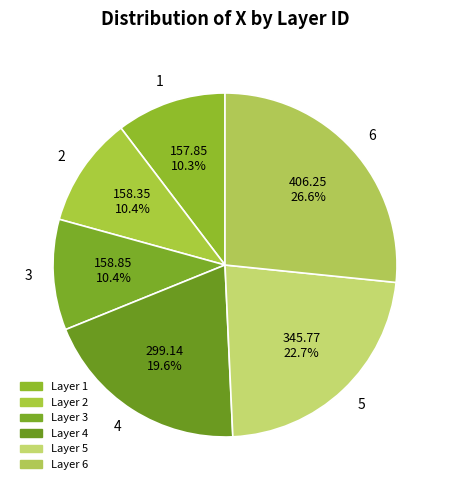

To the nearest percent, what portion does 4 represent?

20%